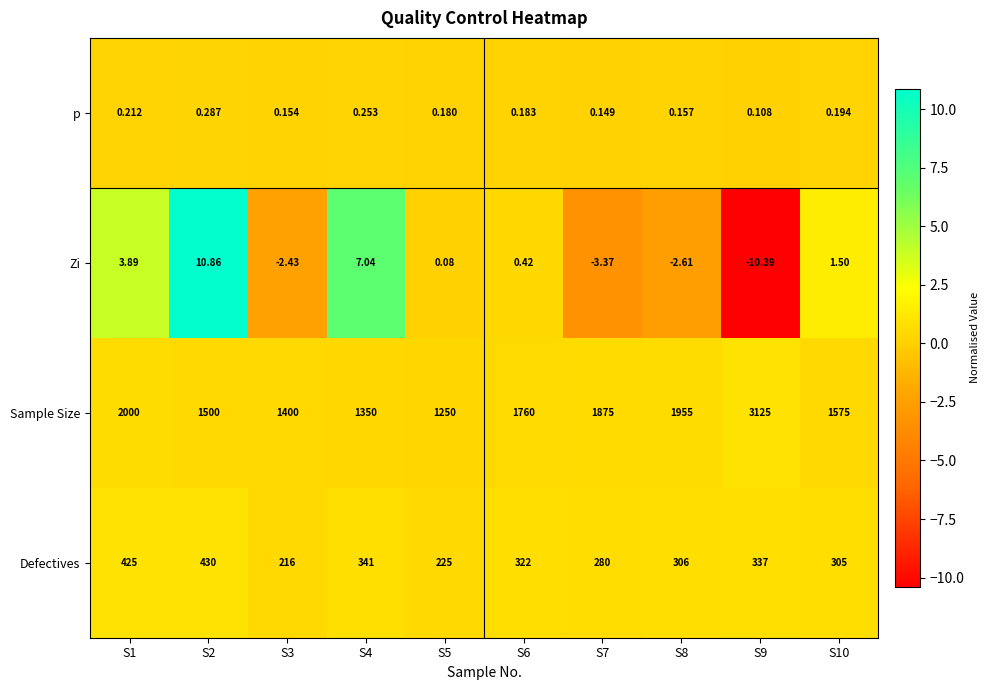

Which series changed the most between S4 and S9?

Sample Size